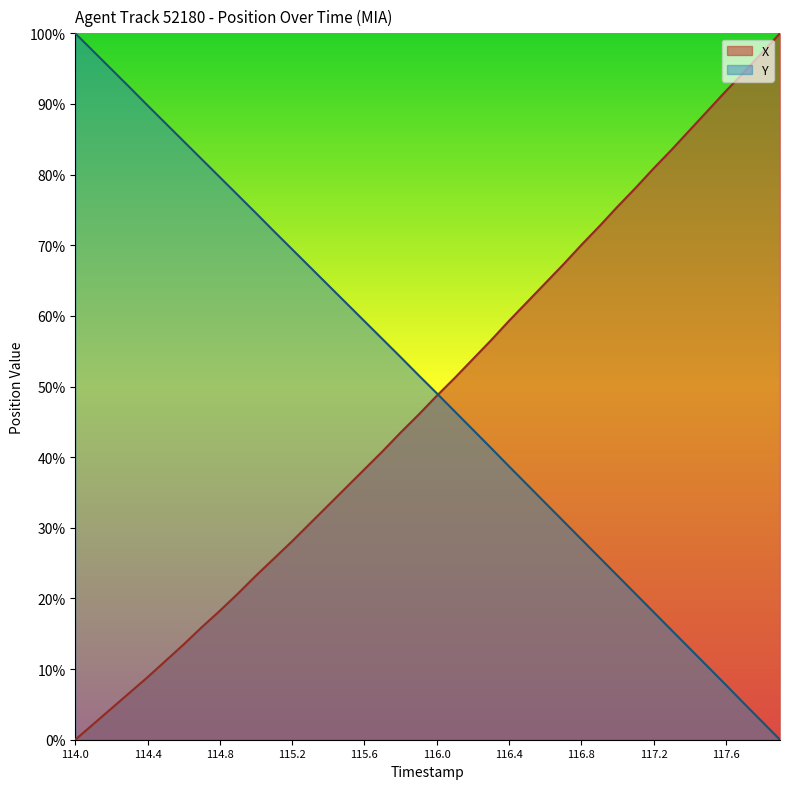

At 116.1, list the series in order from largest to smallest.

X, Y